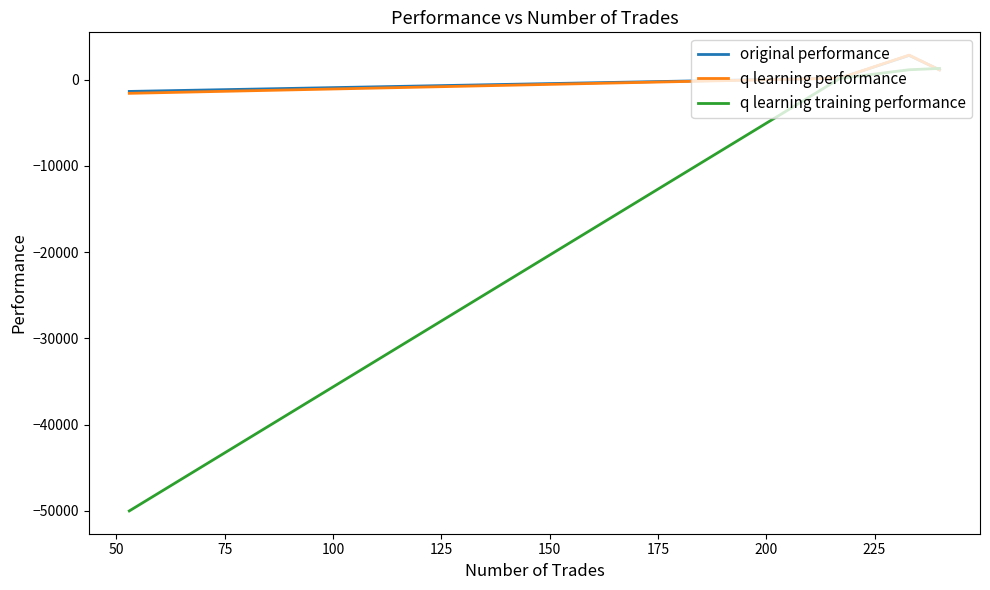

What is the minimum value shown in the chart?

-50000.0